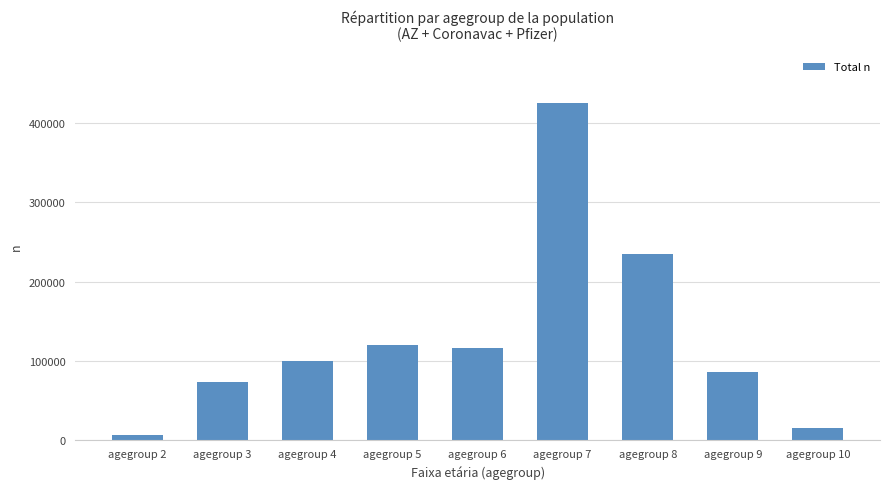

What is the ratio of the value at agegroup 4 to the value at agegroup 3?

1.4